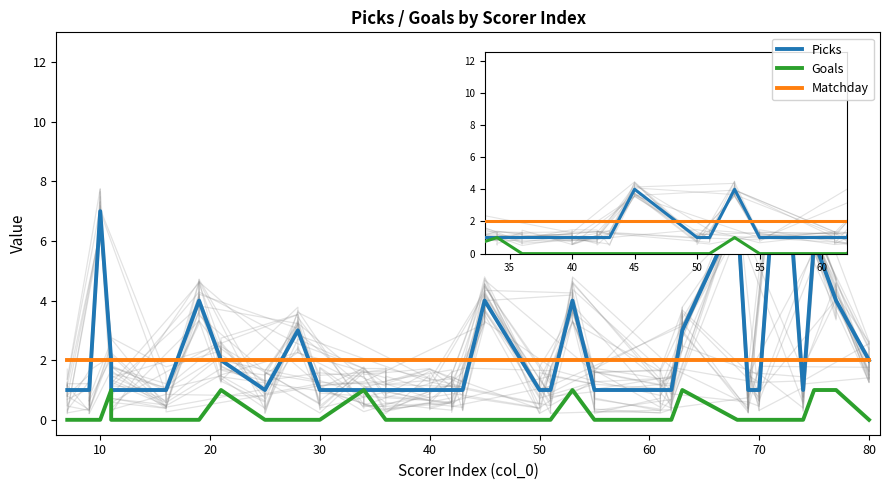

Which series ends up on top after the final intersection of Picks and Matchday?

Picks